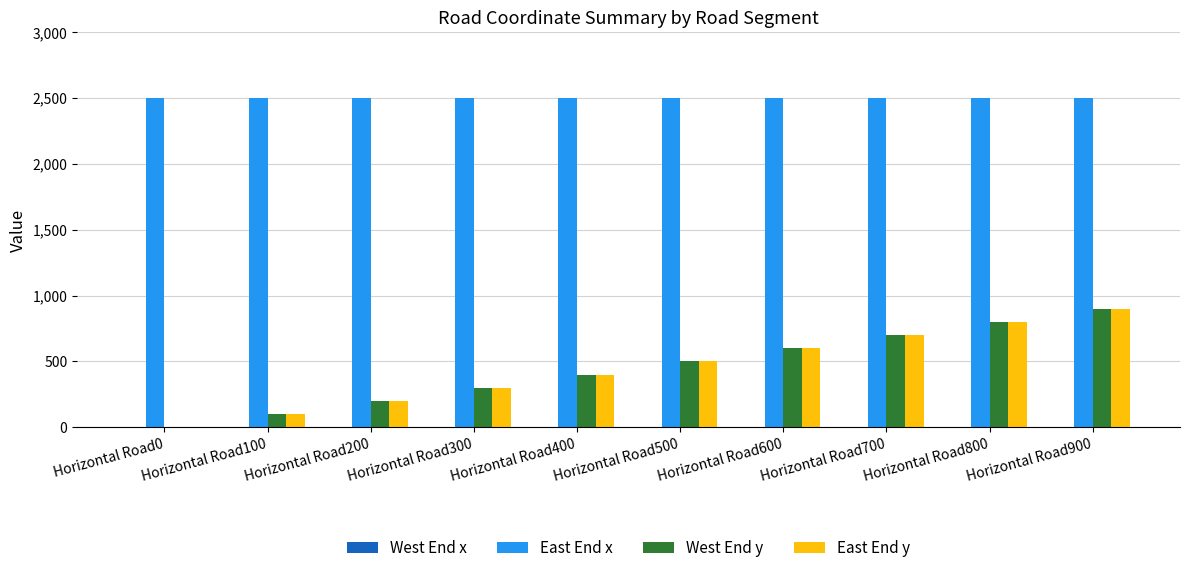

What is the sum of all East End y values?

4500